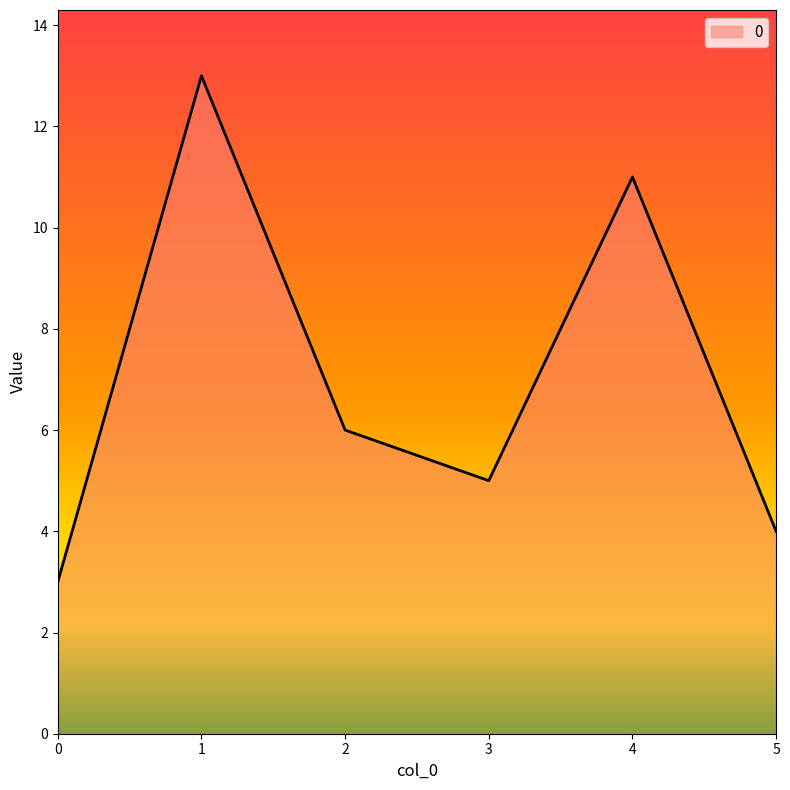

Where is the first local maximum?

1